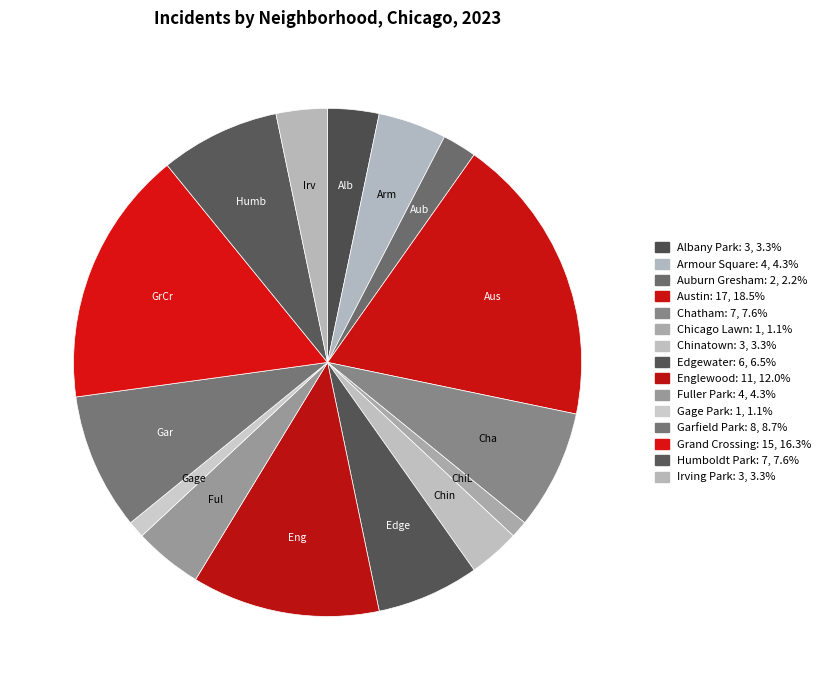

How many segments does this pie chart have?

15